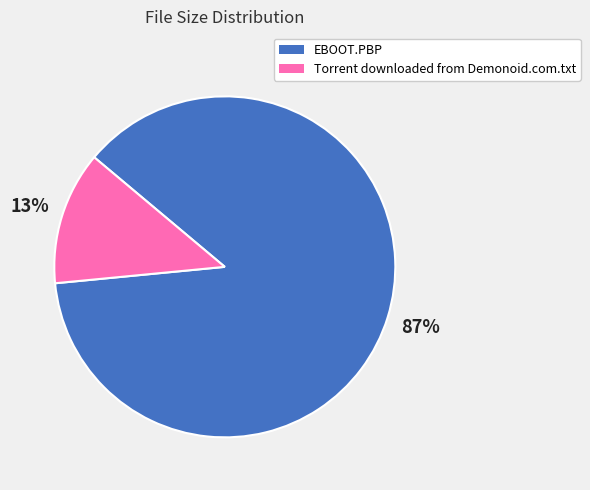

What percentage is the Torrent downloaded from Demonoid.com.txt slice, to the nearest percent?

13%